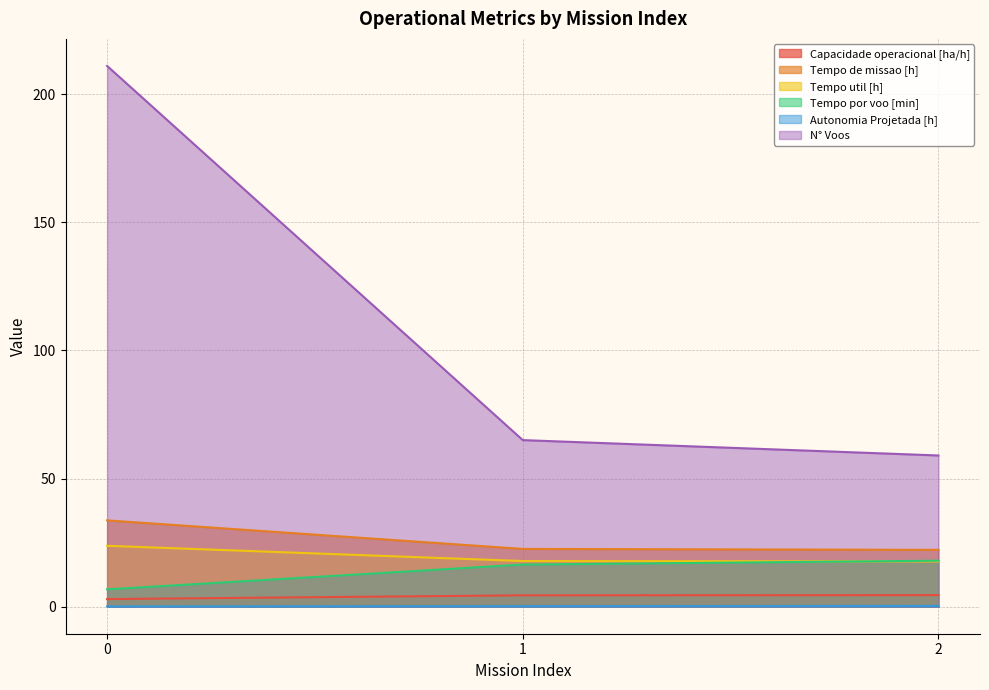

Reading right to left, extract all data points from this chart.

Capacidade operacional [ha/h]: 2=4.5	1=4.4	0=3.0
Tempo de missao [h]: 2=22.2	1=22.5	0=33.7
Tempo util [h]: 2=17.6	1=17.8	0=23.8
Tempo por voo [min]: 2=17.9	1=16.4	0=6.8
Autonomia Projetada [h]: 2=0.3	1=0.2	0=0.1
N° Voos: 2=59.0	1=65.0	0=211.0